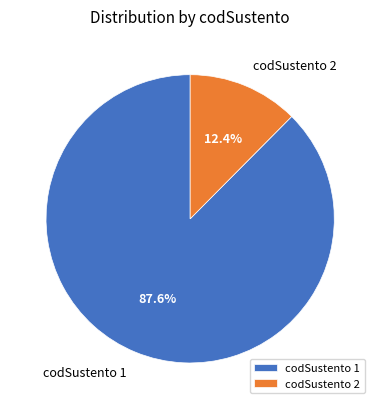

Which slice is the smallest?

codSustento 2